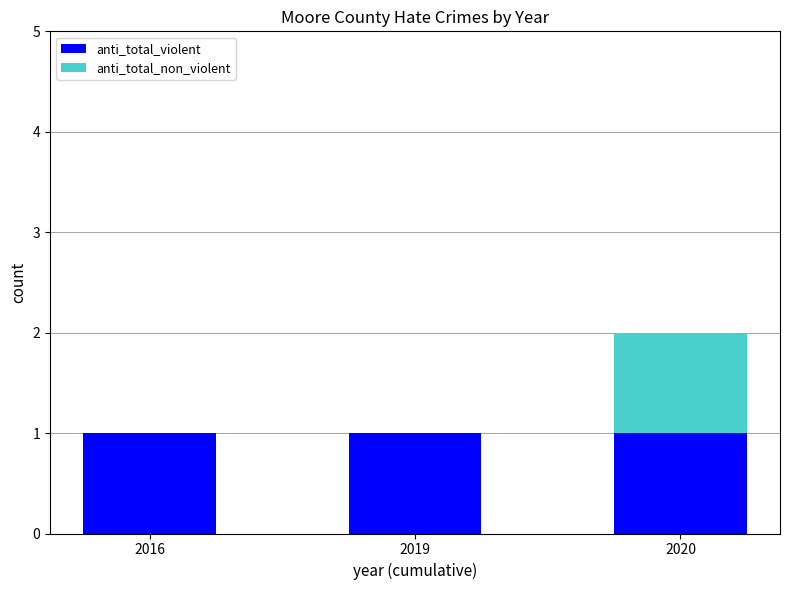

At which category is the sum across all series the highest?

2020